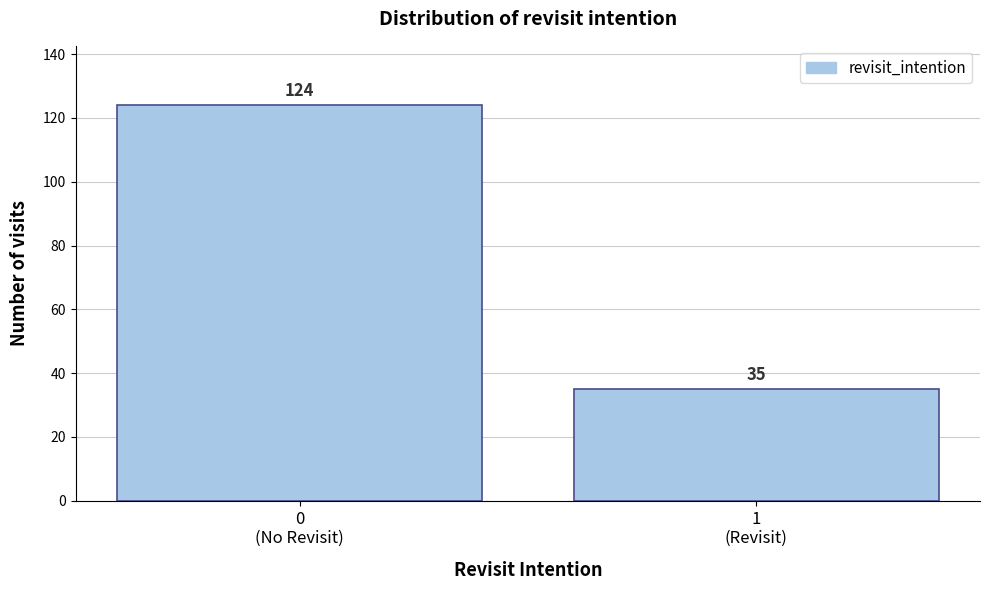

Reading left to right, transcribe all the data shown in this chart.

124	35